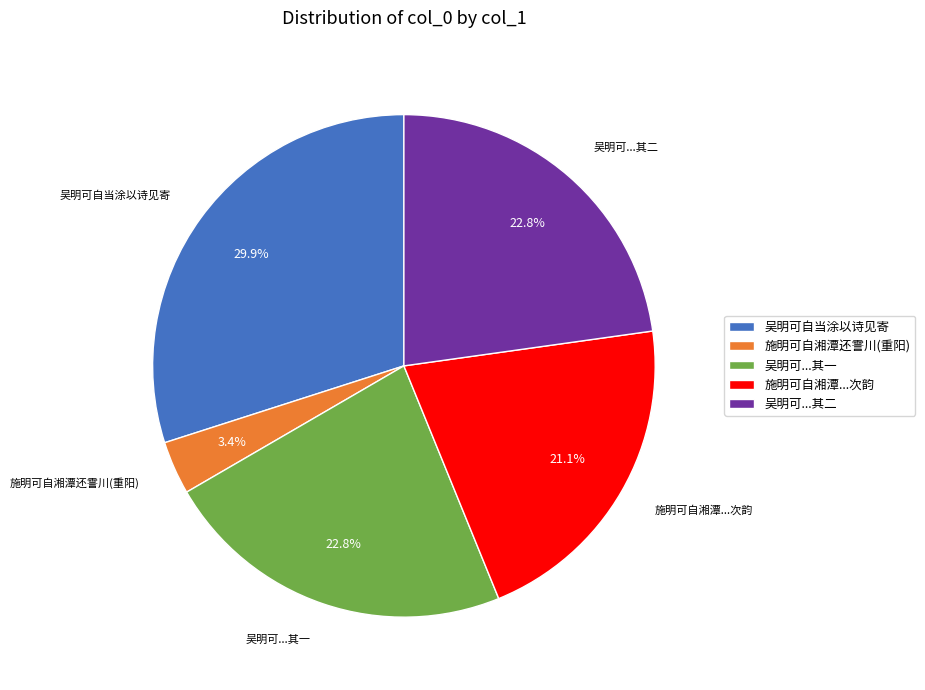

Which has a higher value, 吴明可自当涂以诗见寄 or 施明可自湘潭还霅川(重阳)?

吴明可自当涂以诗见寄